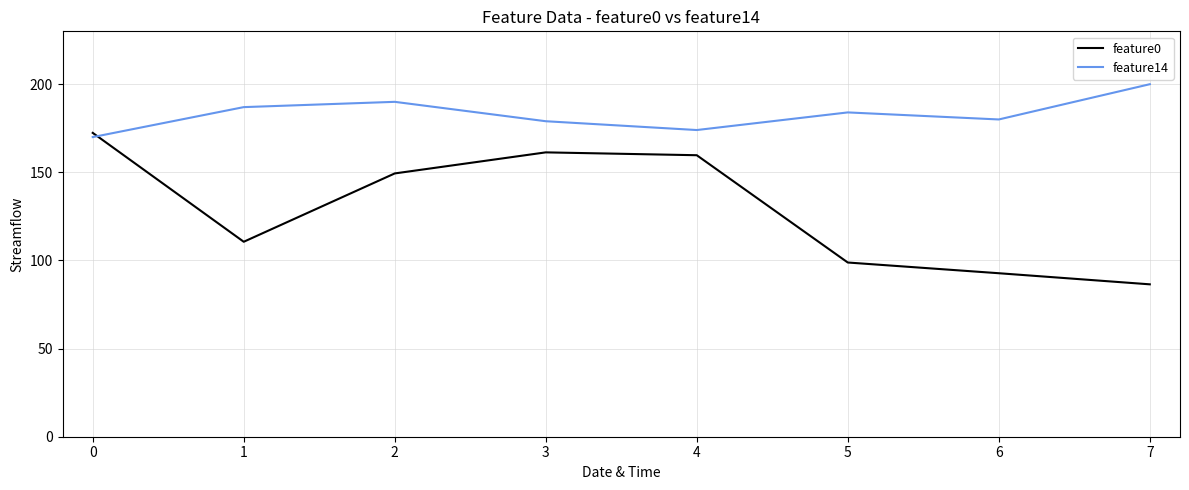

Between which two adjacent categories do feature14 and feature0 first intersect?

0 and 1